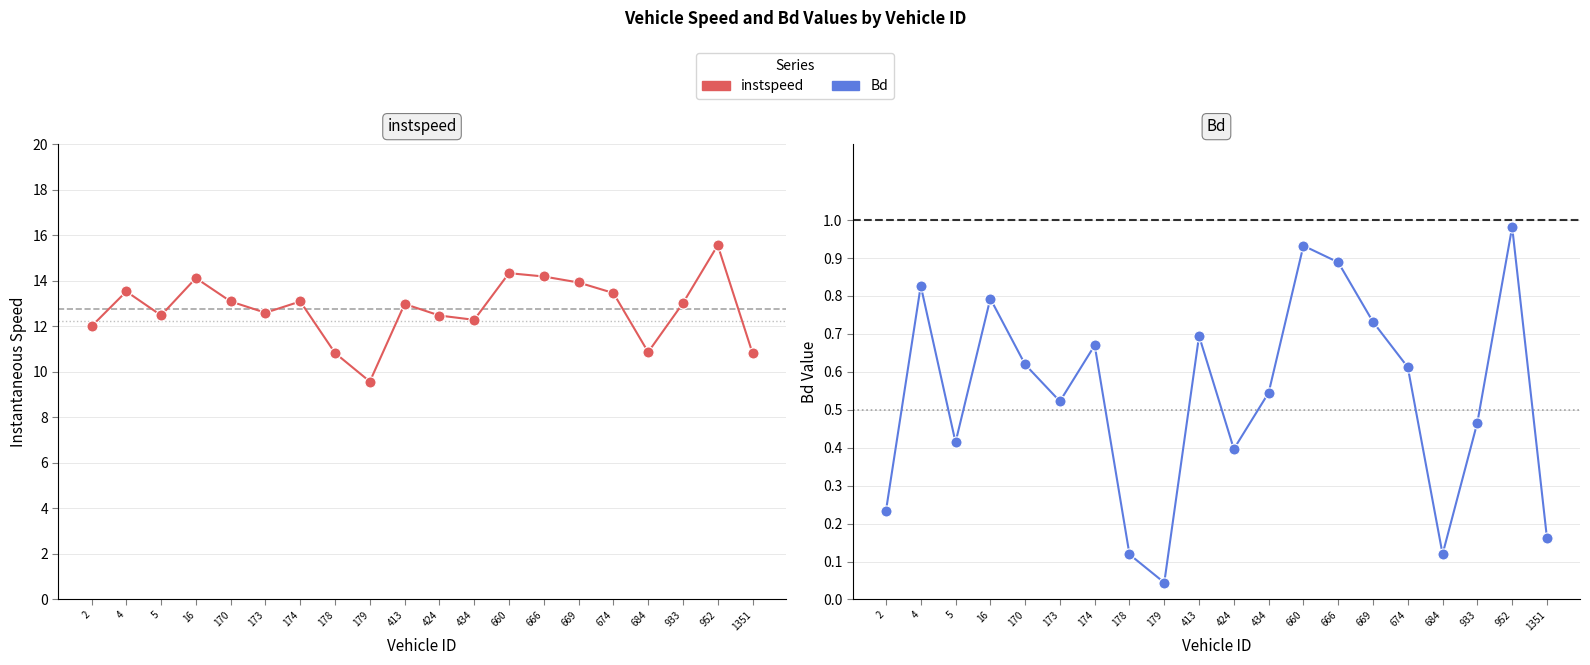

Does the chart display data point markers on the line(s)?

Yes